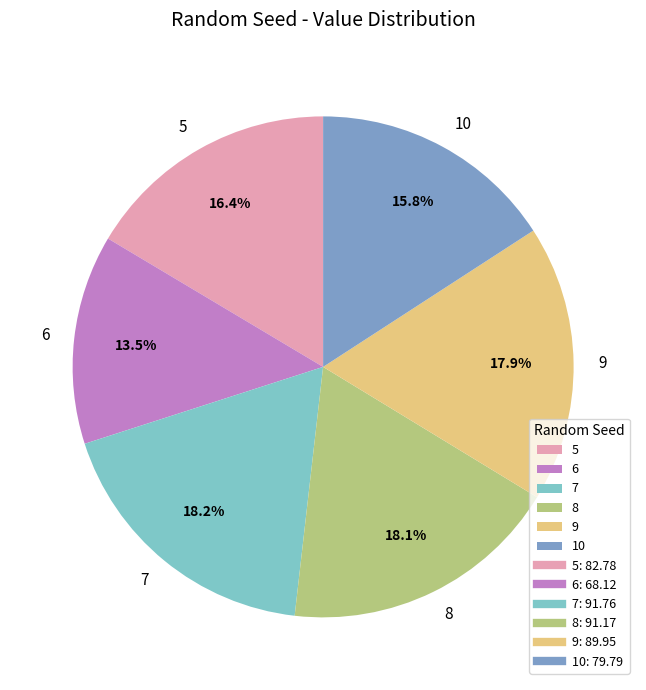

Is it true that 8 is 18% of the pie?

True